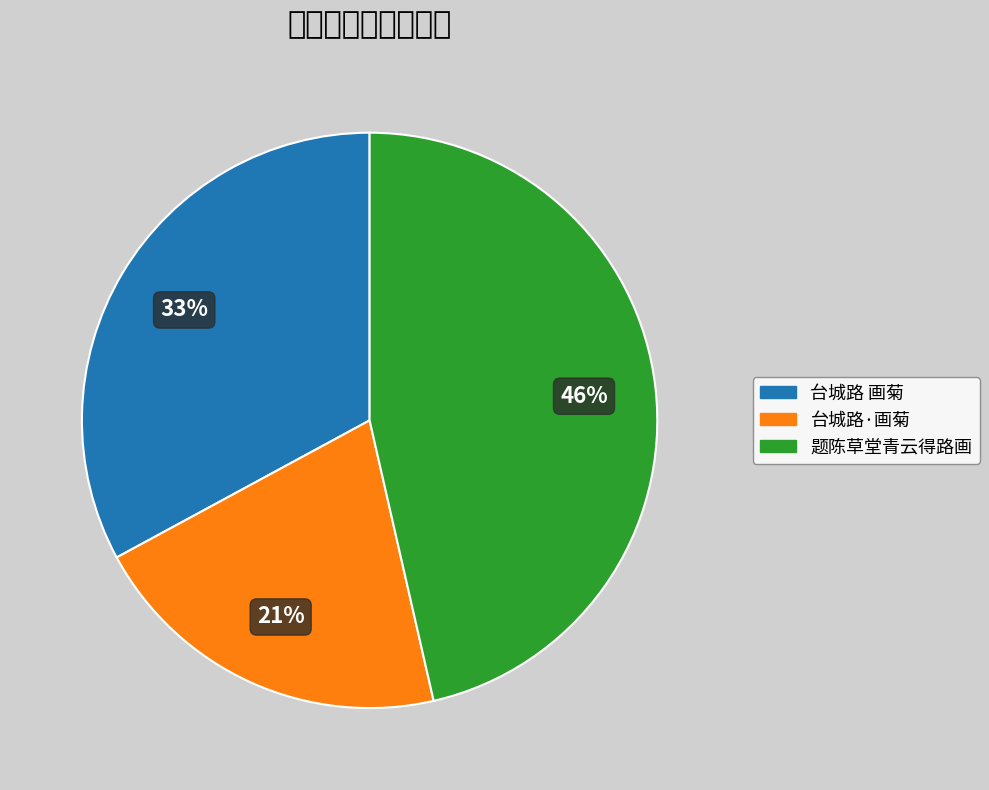

To the nearest percent, what is the average slice percentage?

33%